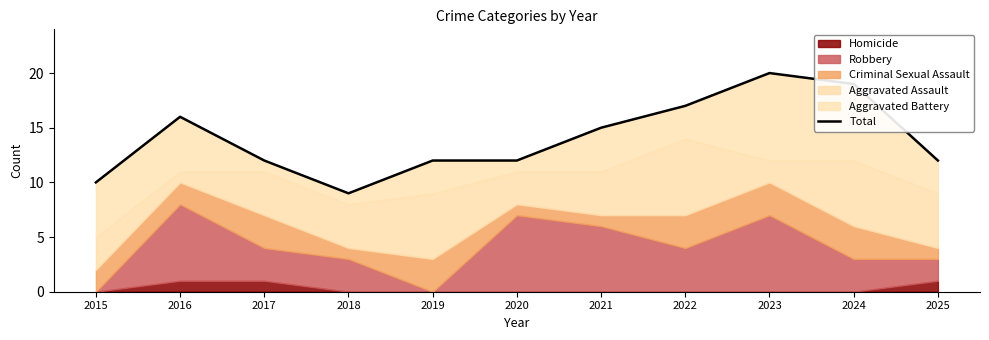

List the labels in order of value, largest first.

2023, 2024, 2022, 2016, 2021, 2017, 2019, 2020, 2025, 2015, 2018